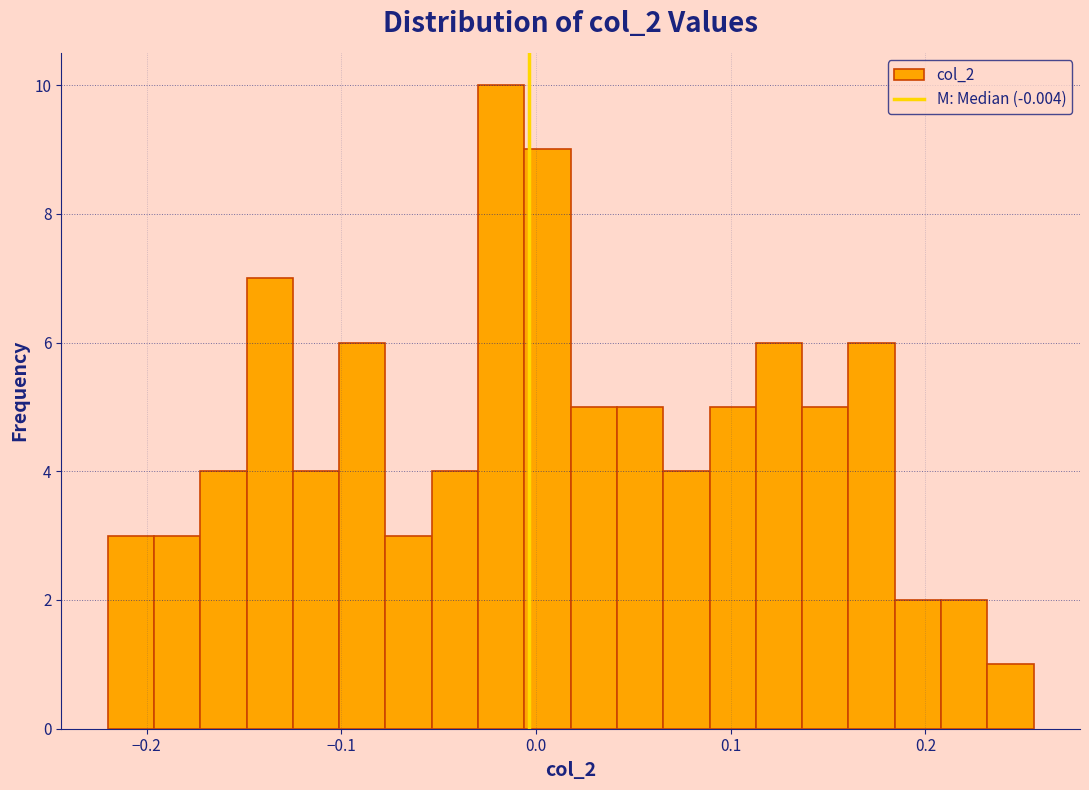

Read against the x-axis, roughly where is the centre of the tallest bar?

-0.02